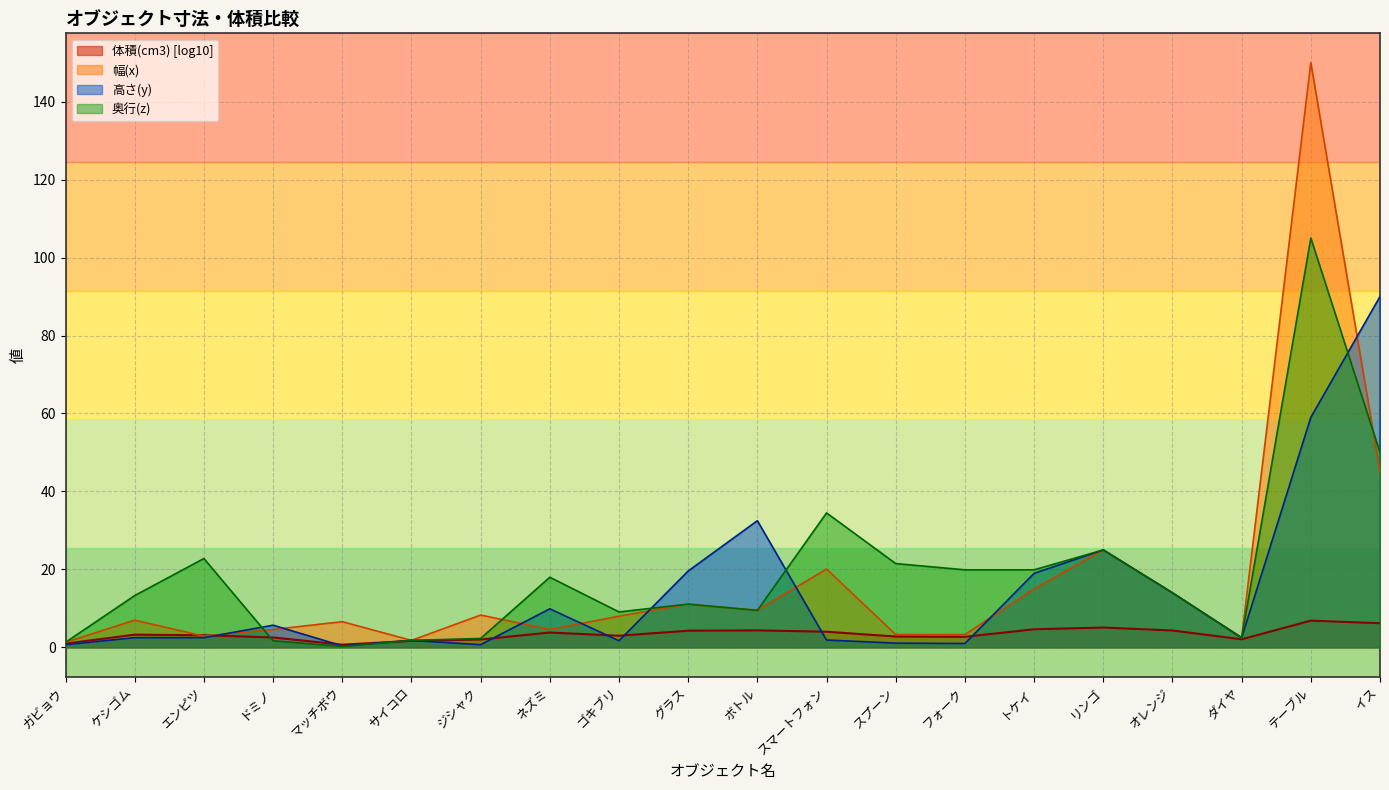

What is the sum of the 体積(cm3) values at ガビョウ and トケイ?

16.3